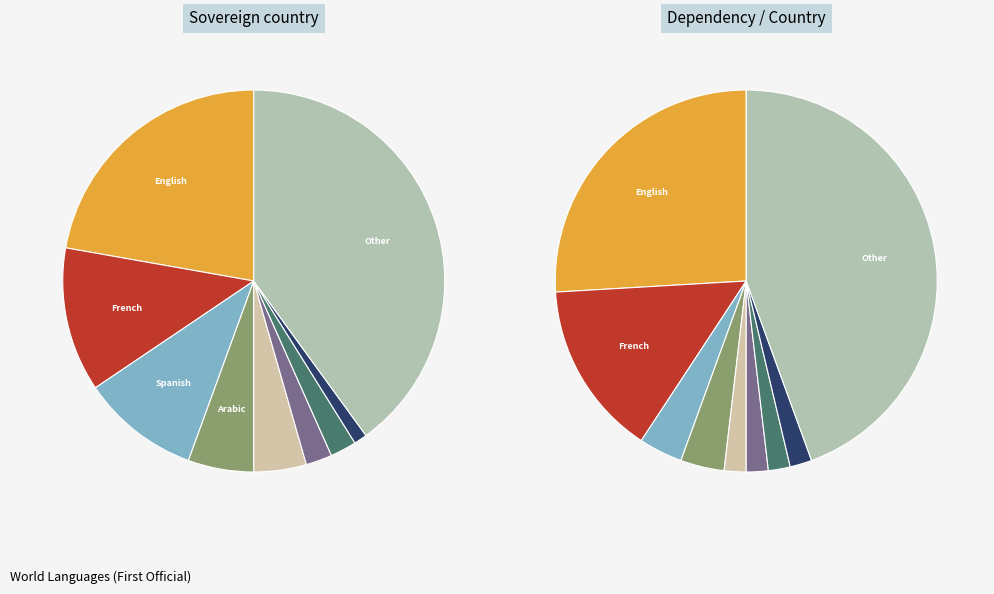

How many slices are in this pie chart?

9